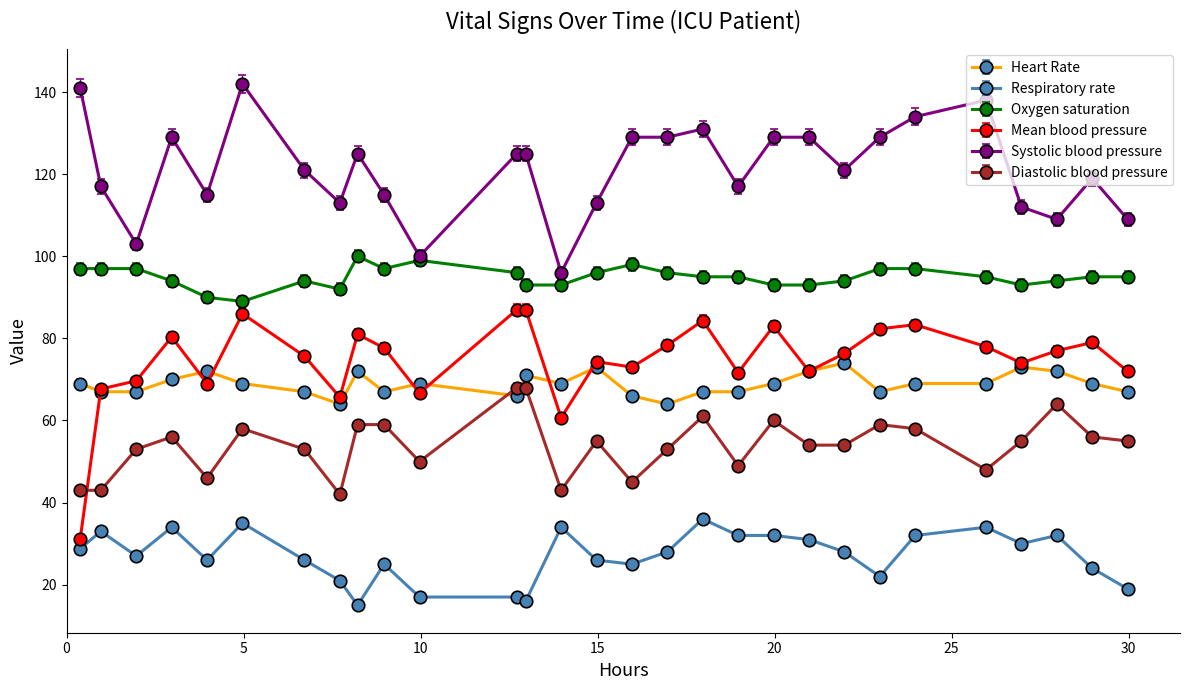

True or false: Diastolic blood pressure and Systolic blood pressure cross at least once.

False